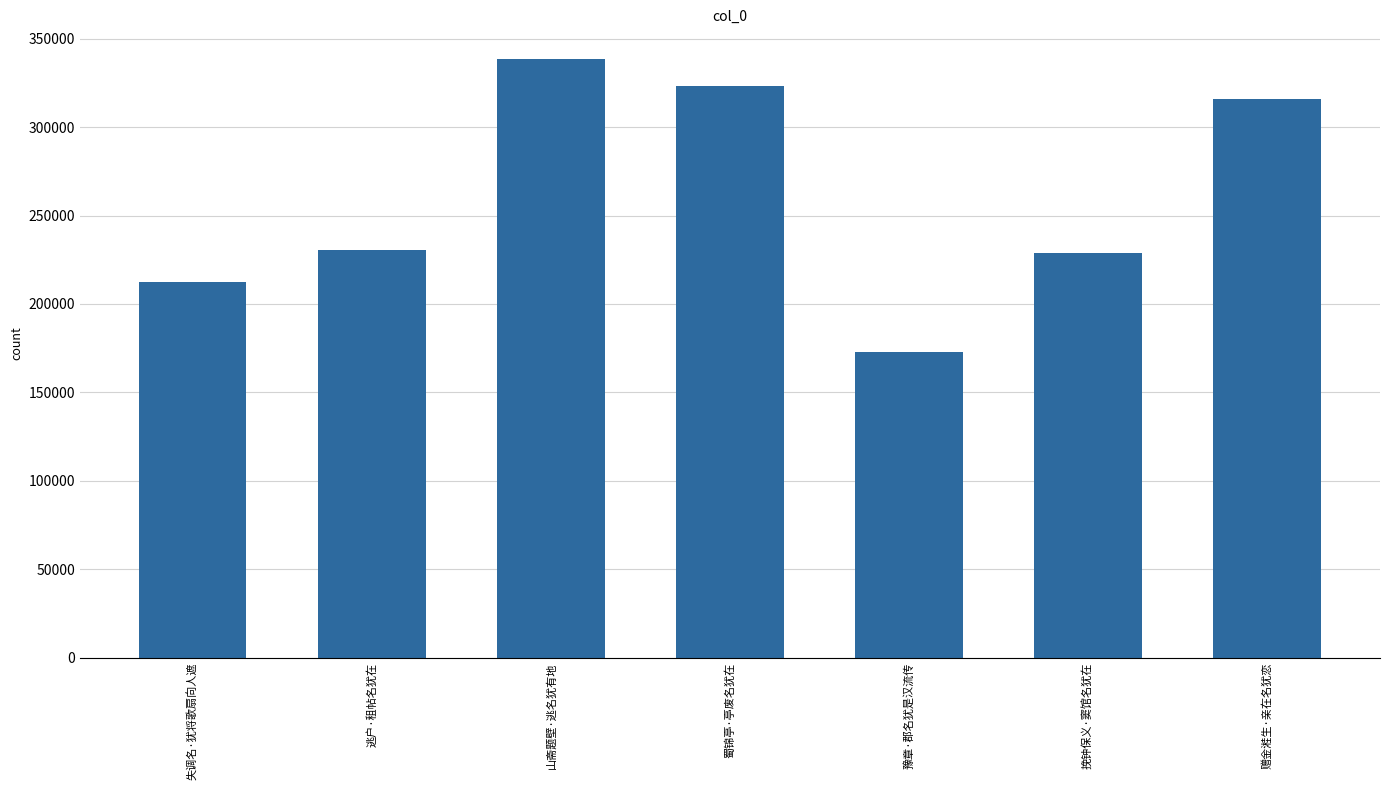

Which category has the lowest value across all series?

豫章·郡名犹是汉流传